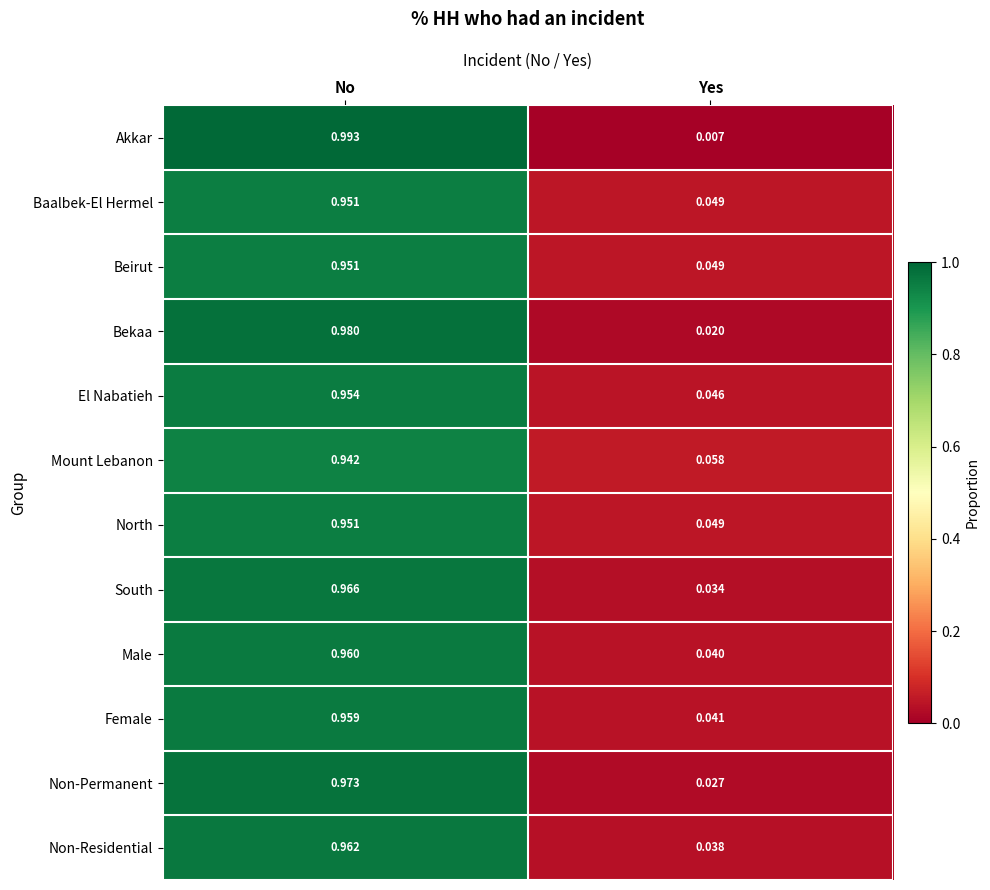

Where is Baalbek-El Hermel nearest to the value 0?

Yes